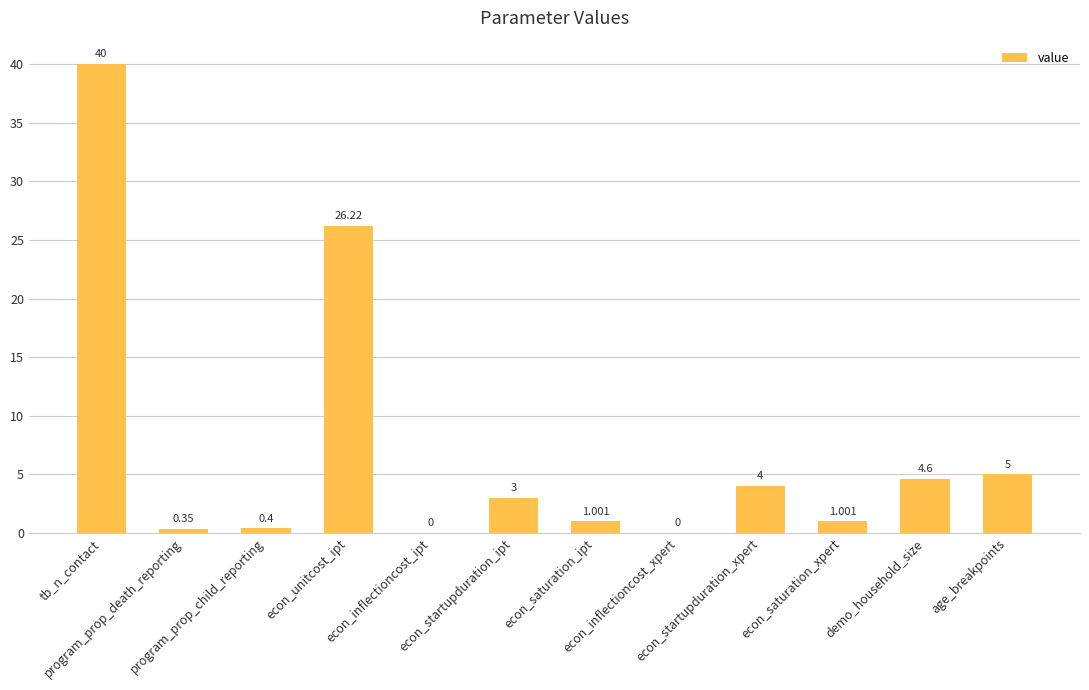

At which category does the chart reach its minimum across all series?

econ_inflectioncost_ipt